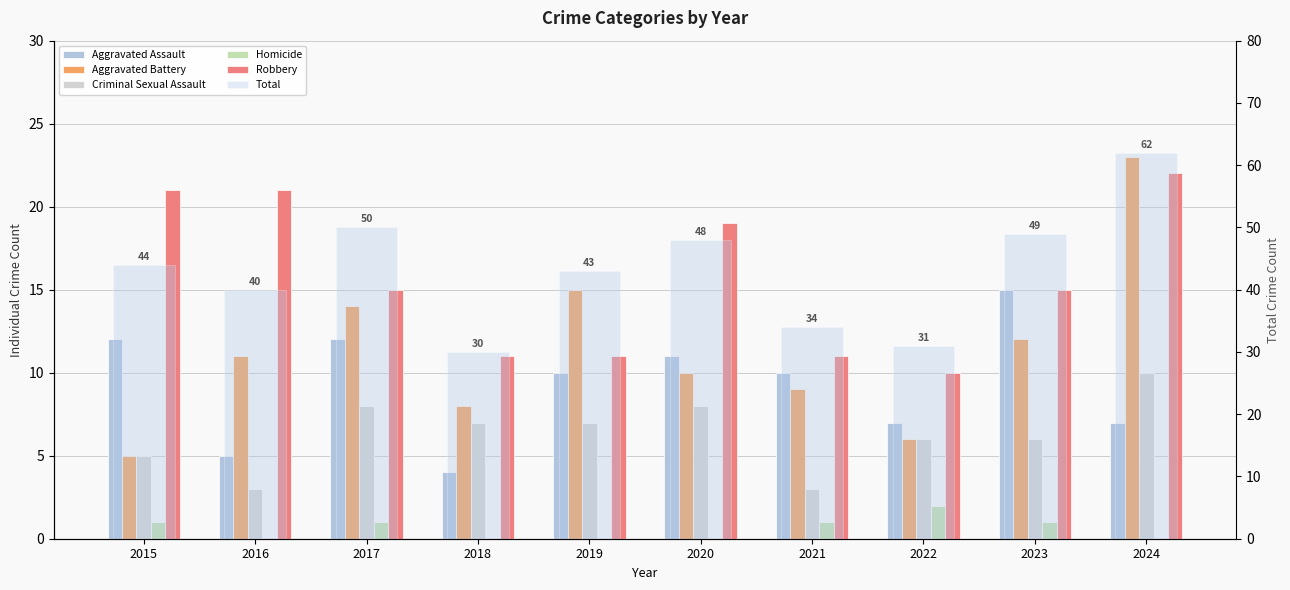

Which category has the highest value across all series?

2024